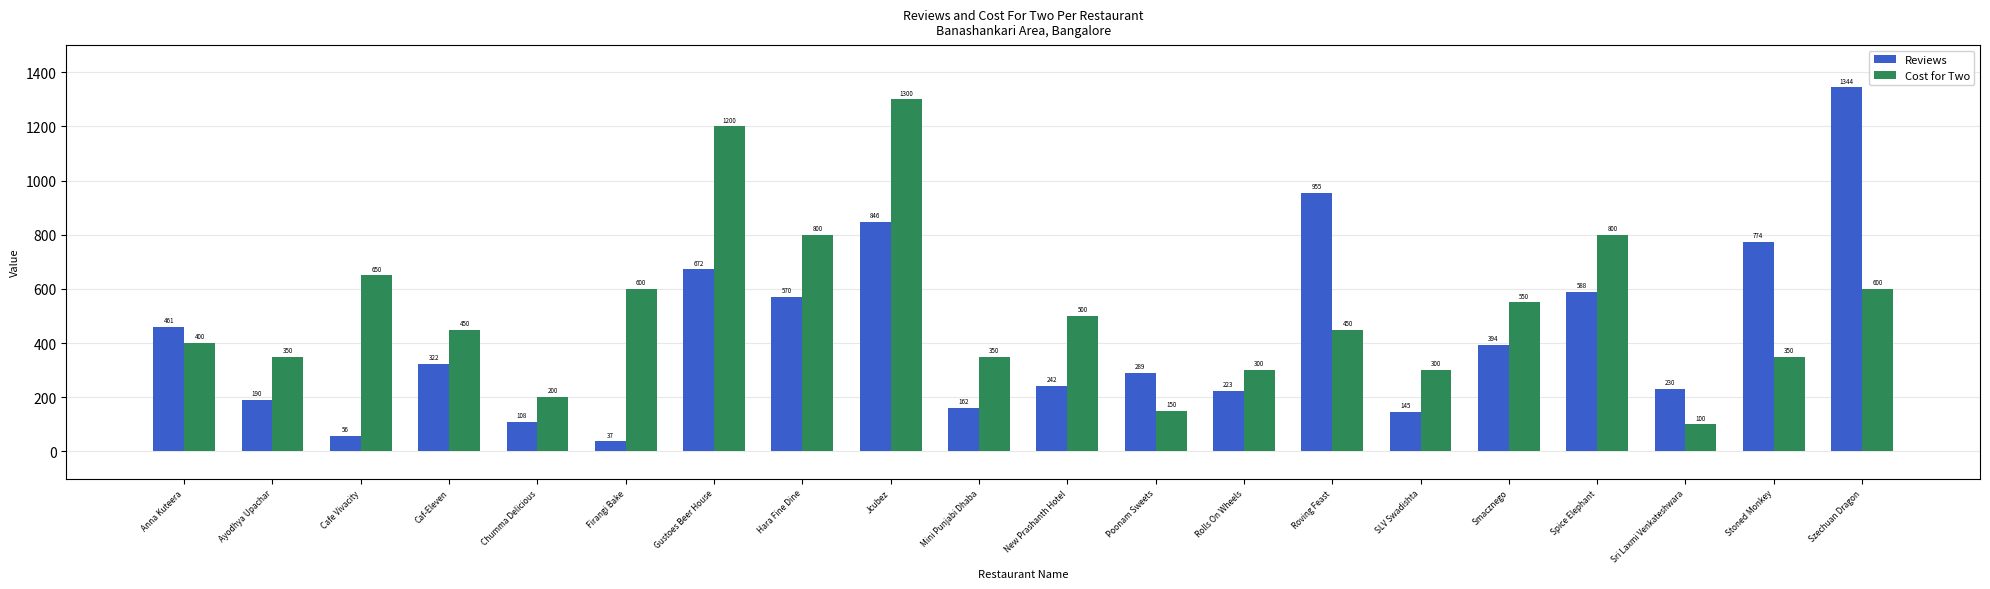

Does the chart contain stacked bars?

No